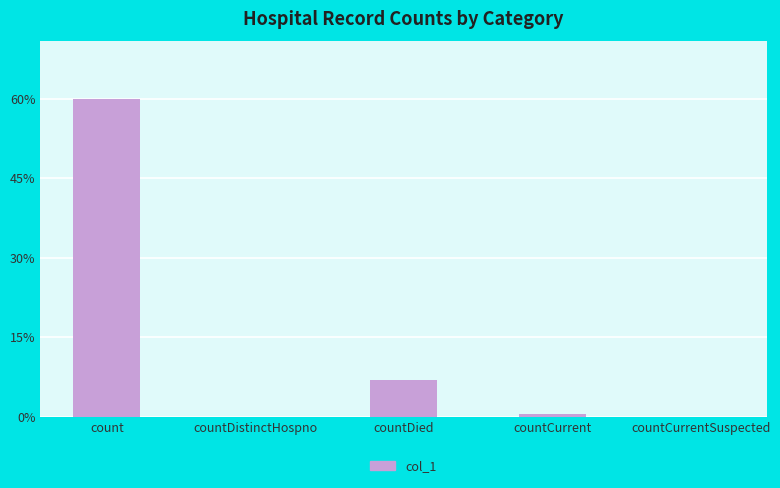

Are the bars horizontal?

No